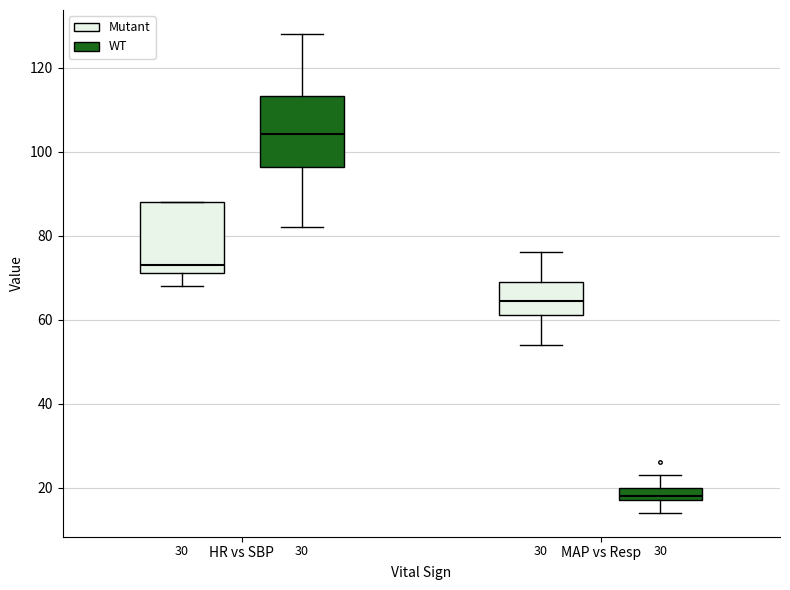

Which box's median line is the lowest?

MAP vs Resp (WT)